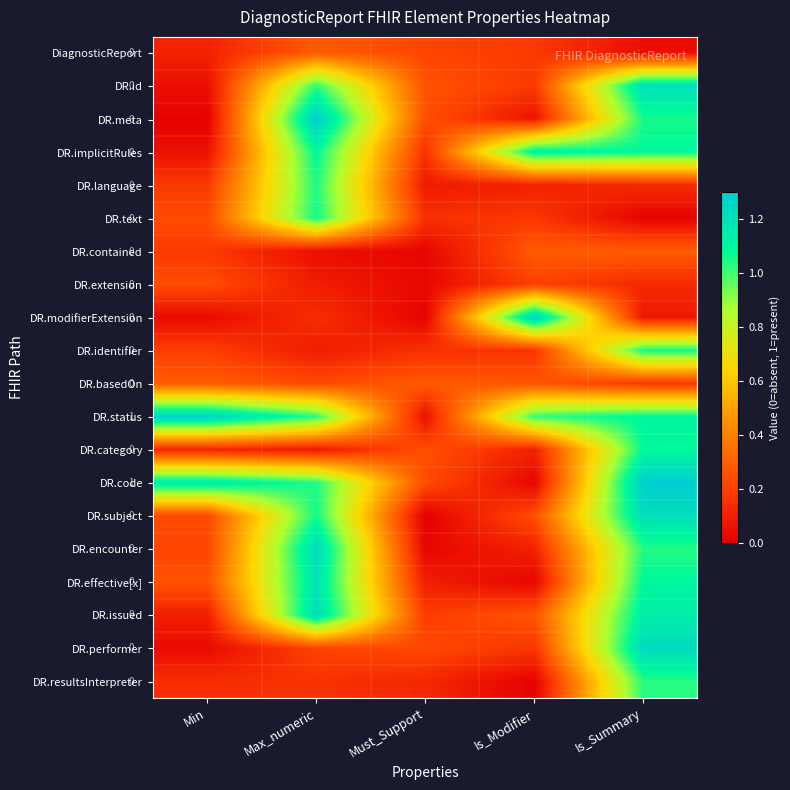

At how many categories does at least one series exceed 0?

5